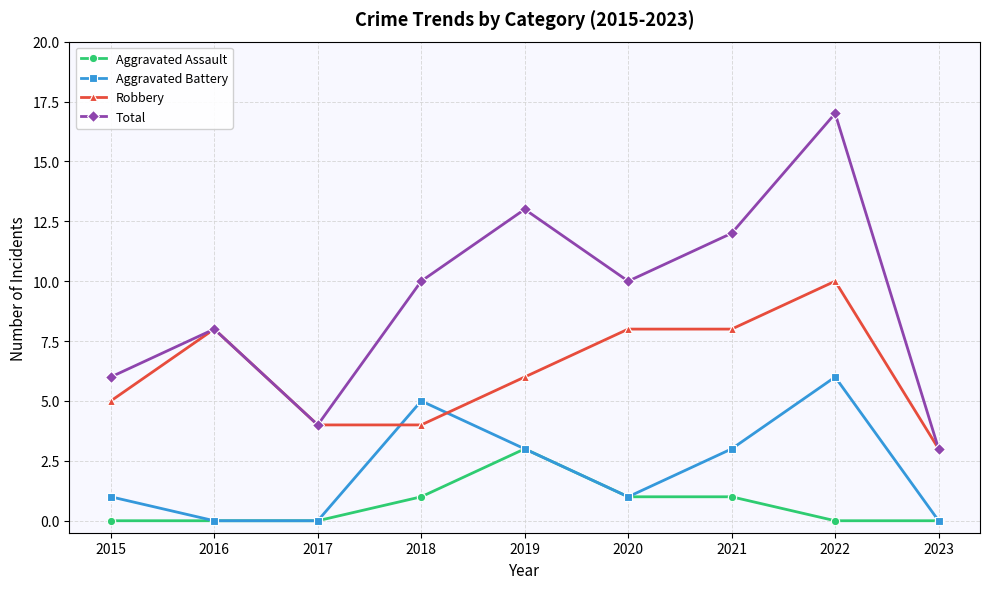

What is the highest value of the Aggravated Assault series?

3